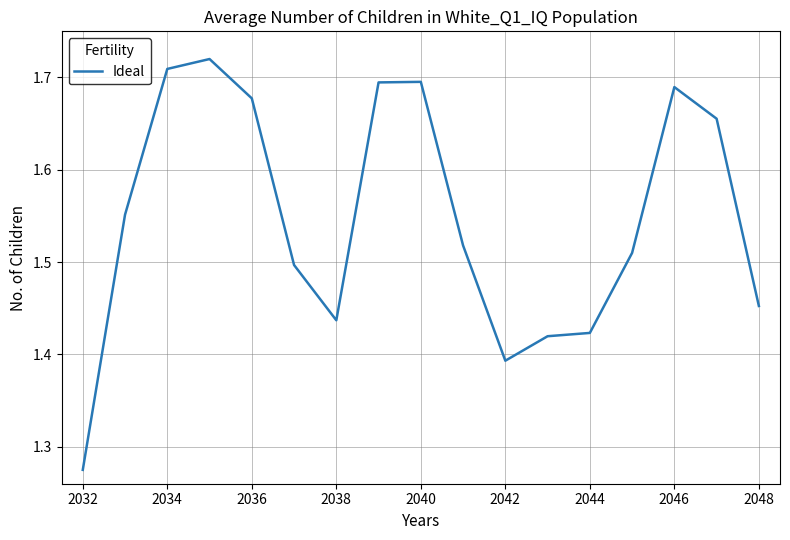

What is the difference between the maximum and minimum values?

0.4